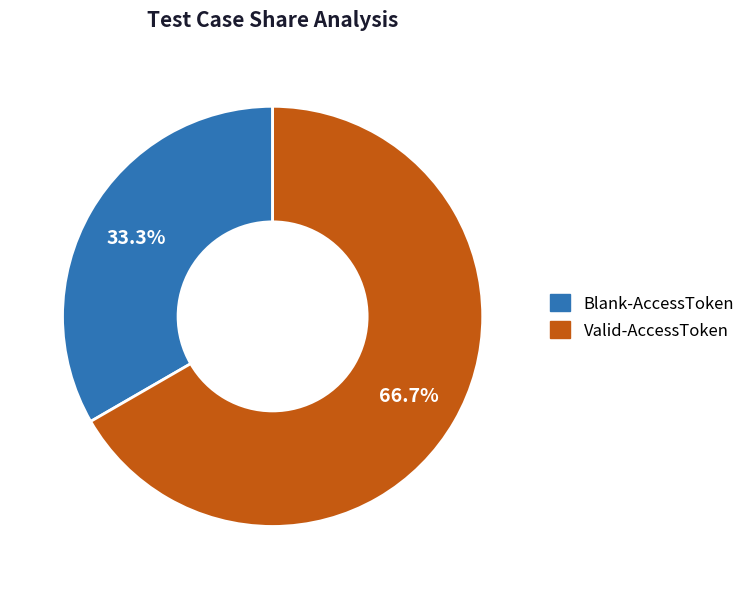

Is Valid-AccessToken the majority of the pie?

Yes